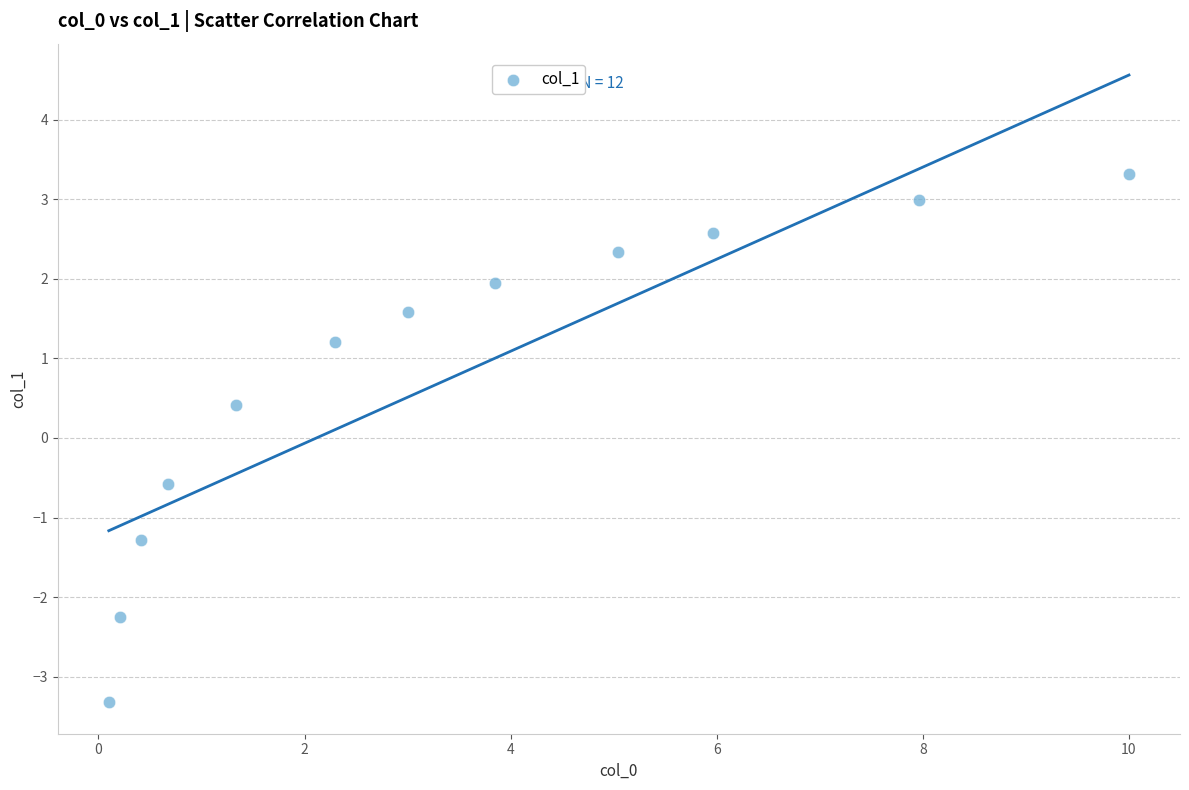

What is the average Y value?

0.7